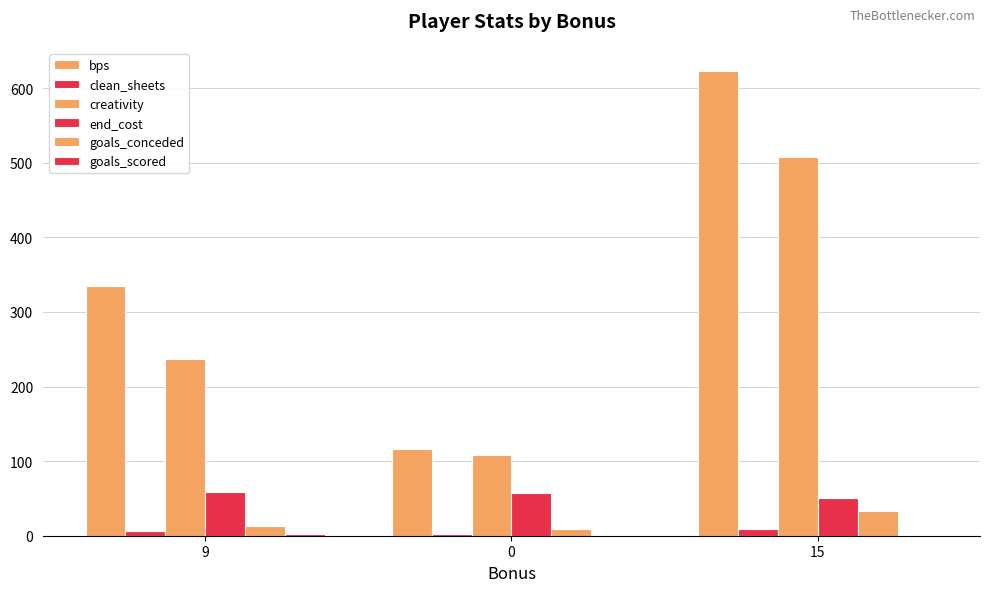

True or false: bps has a value of 623.0 at 15.

True